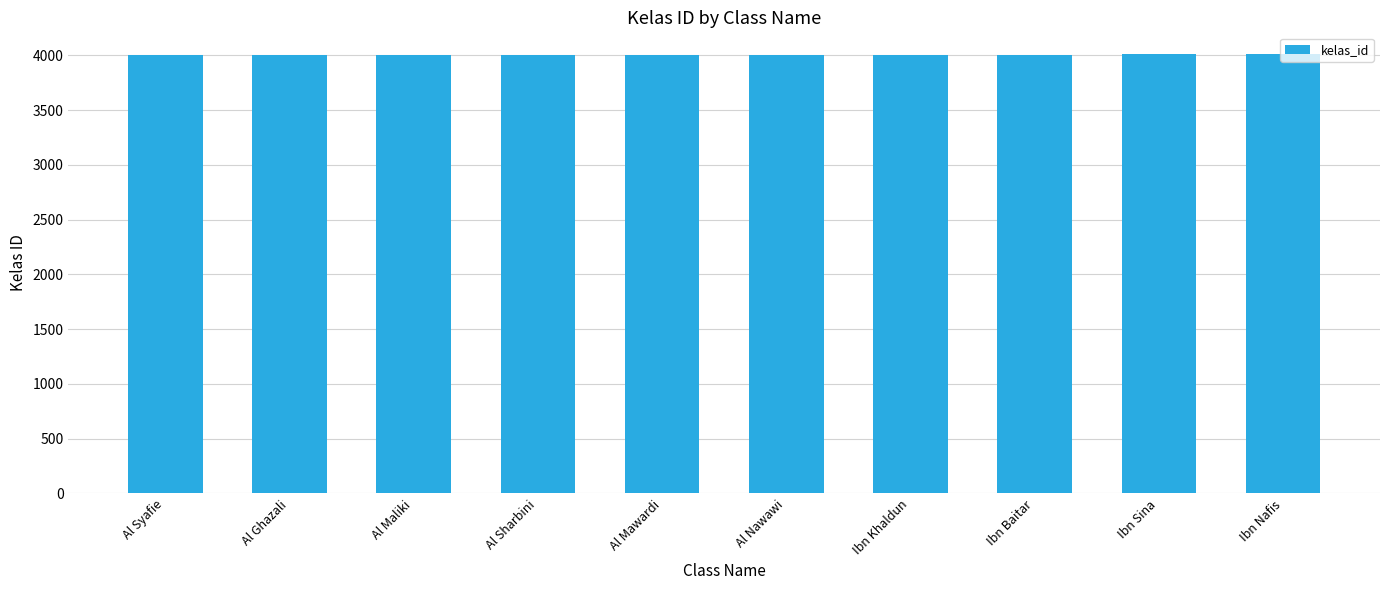

Are the bars grouped side by side (vs. stacked)?

No